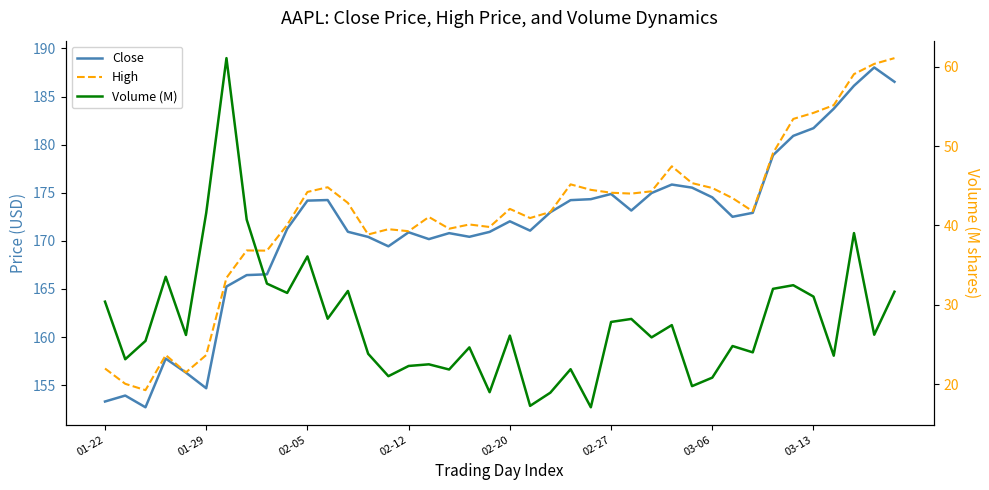

In High, how many points are higher than both neighbors (excluding endpoints)?

9